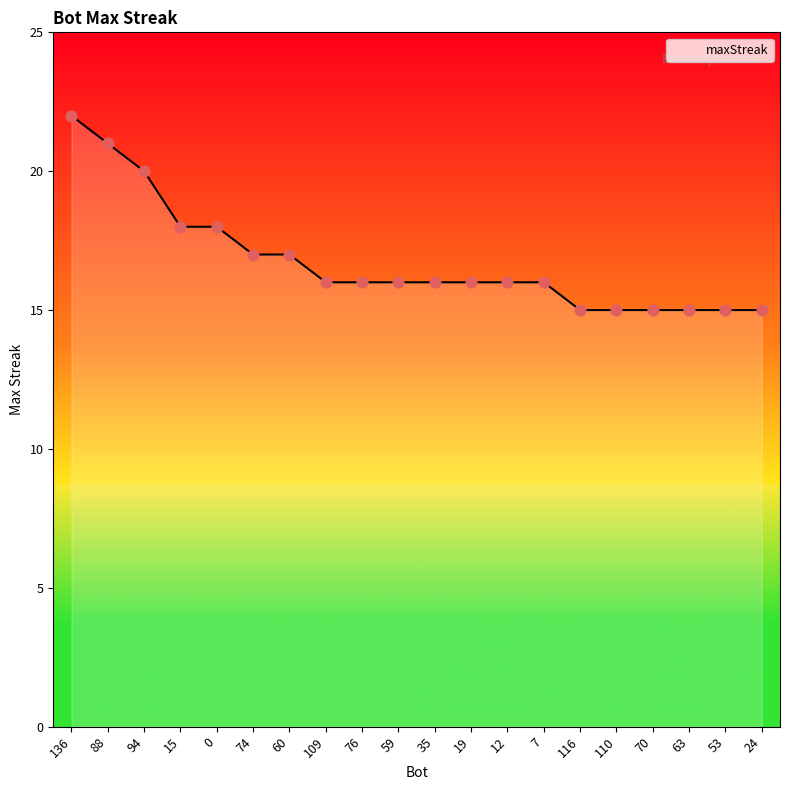

What is the change in value from 136 to 53?

-7